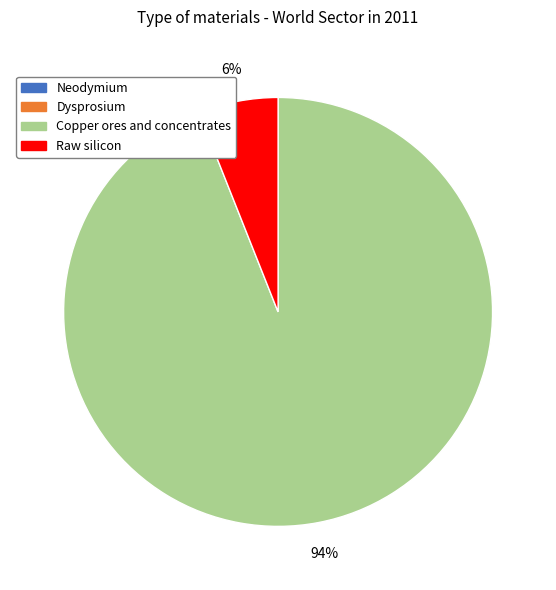

True or false: Raw silicon accounts for 13% of the total.

False